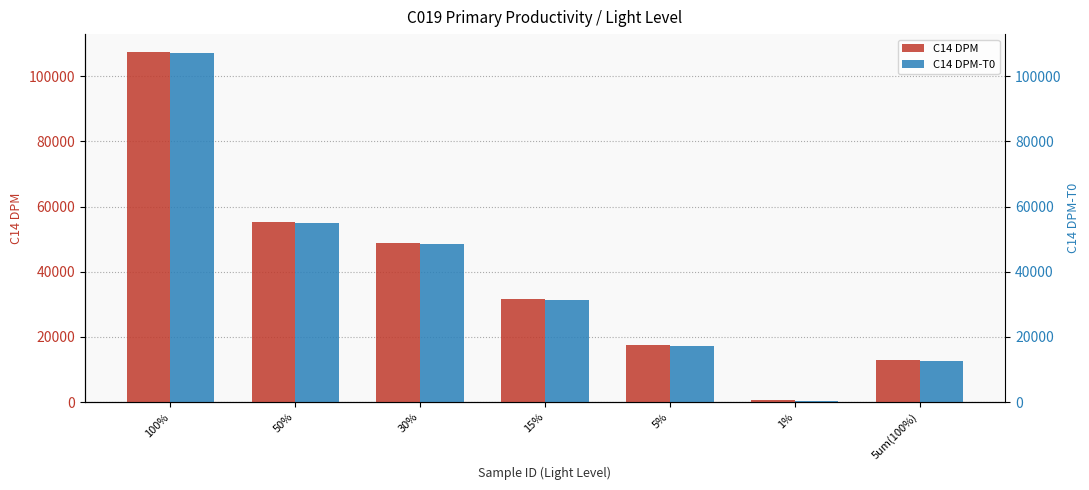

What is the label of the 7th bar from the right?

100%